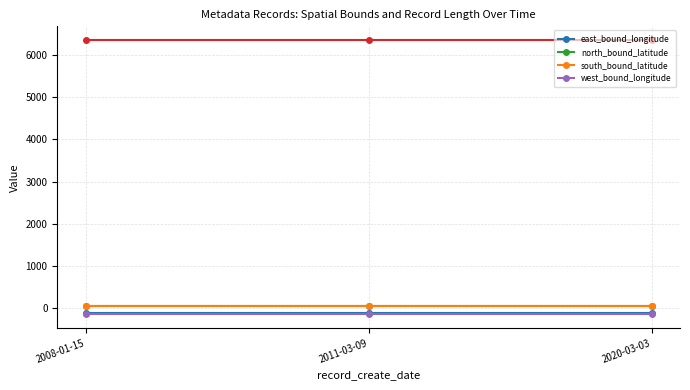

What value does the east_bound_longitude series have at 2020-03-03?

-113.5